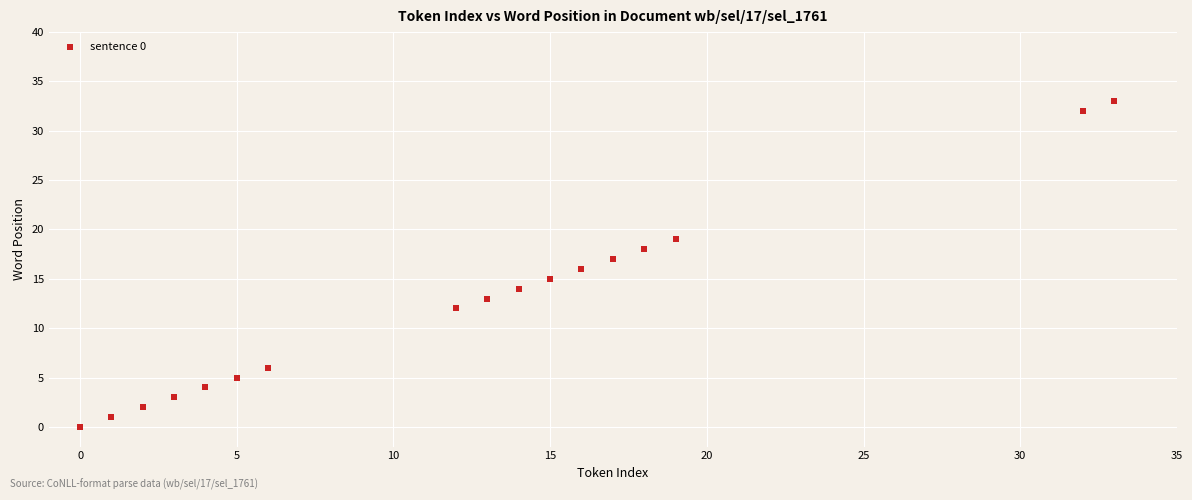

What is the range of X values (max minus min)?

33